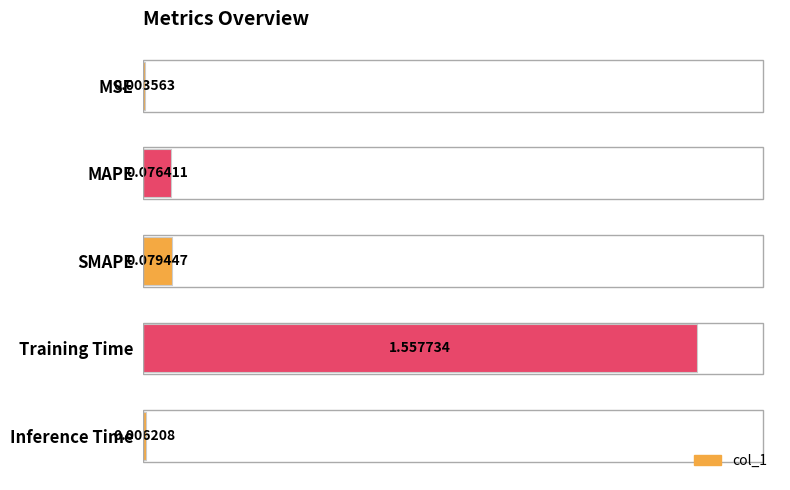

Between Inference Time and Training Time, which is larger?

Training Time